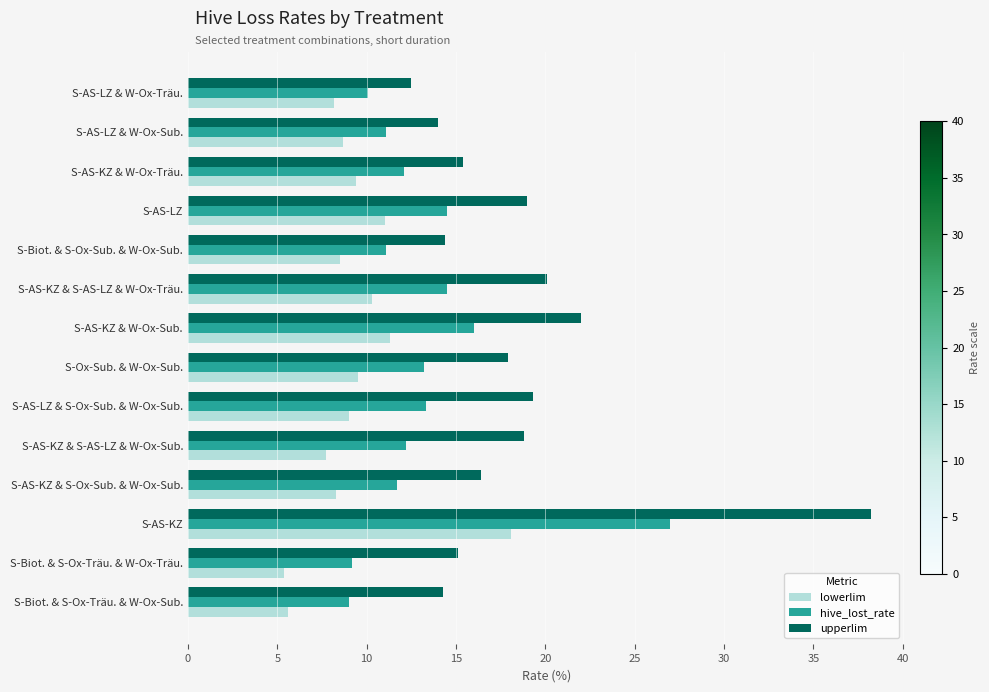

Rank the series by their maximum value, from lowest to highest.

lowerlim, hive_lost_rate, upperlim